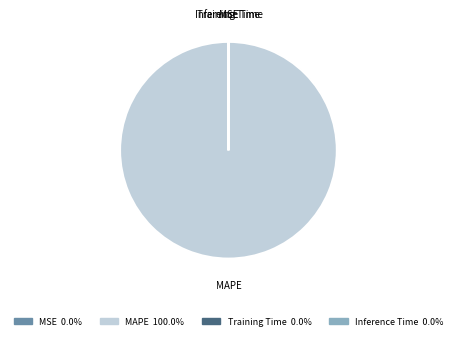

Which slice is the largest?

MAPE